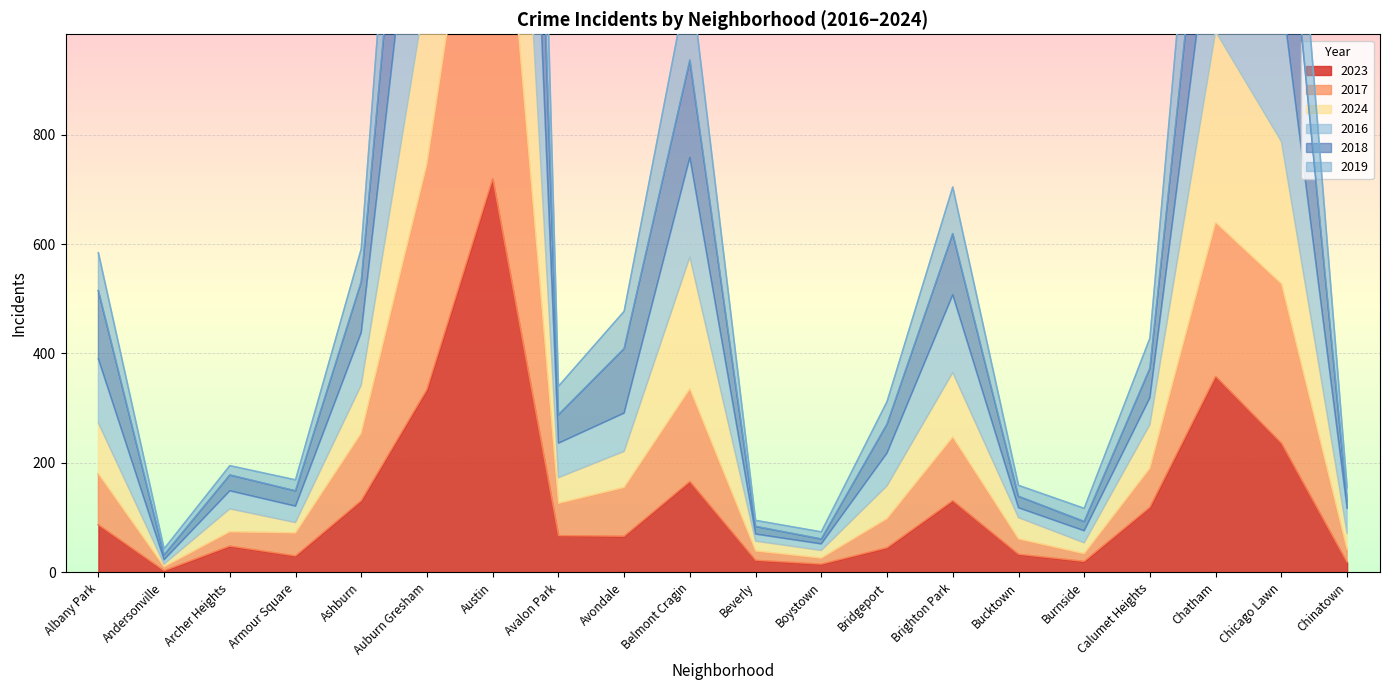

Where is the first local maximum for 2024?

Archer Heights